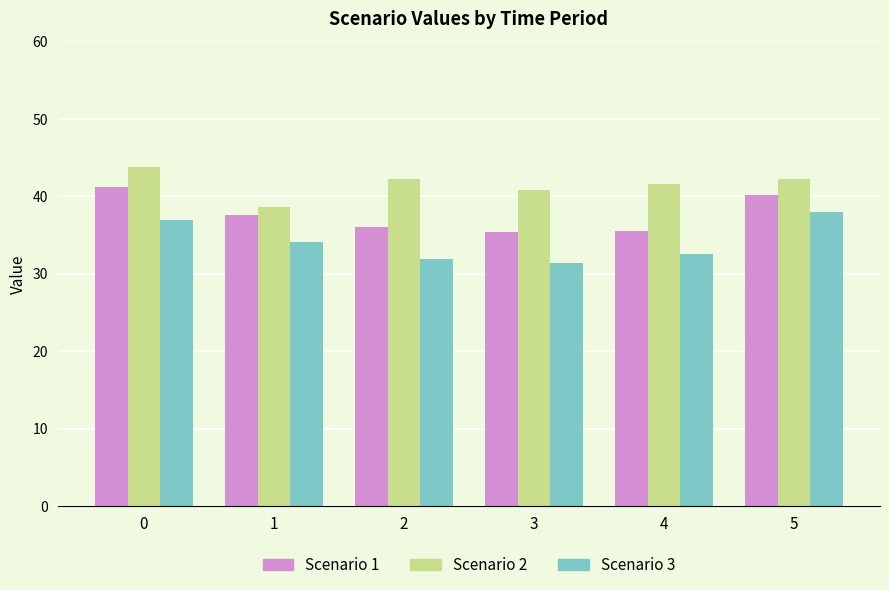

How many values in the Scenario 1 series are below 37?

3